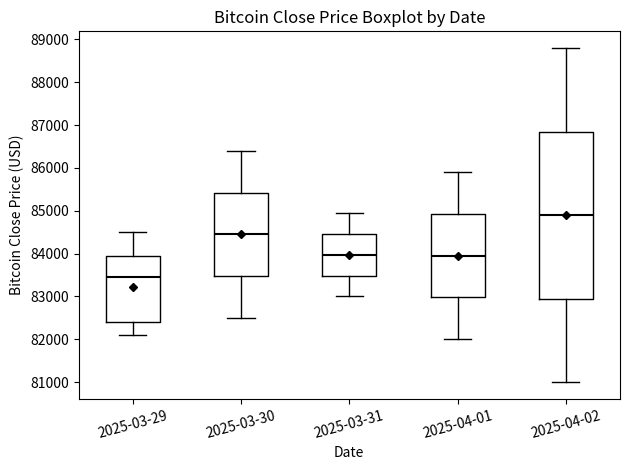

Reading left to right, read every box against the y-axis: the position of its median line, the range the box covers, and the ends of its whiskers. The values are not printed on the chart, so give them approximately, as read against the axis.

2025-03-29: median 83500, box 82400 to 83900, whiskers 82100 to 84500
2025-03-30: median 84500, box 83500 to 85400, whiskers 82500 to 86400
2025-03-31: median 84000, box 83500 to 84500, whiskers 83000 to 85000
2025-04-01: median 84000, box 83000 to 84900, whiskers 82000 to 85900
2025-04-02: median 84900, box 83000 to 86900, whiskers 81000 to 88800